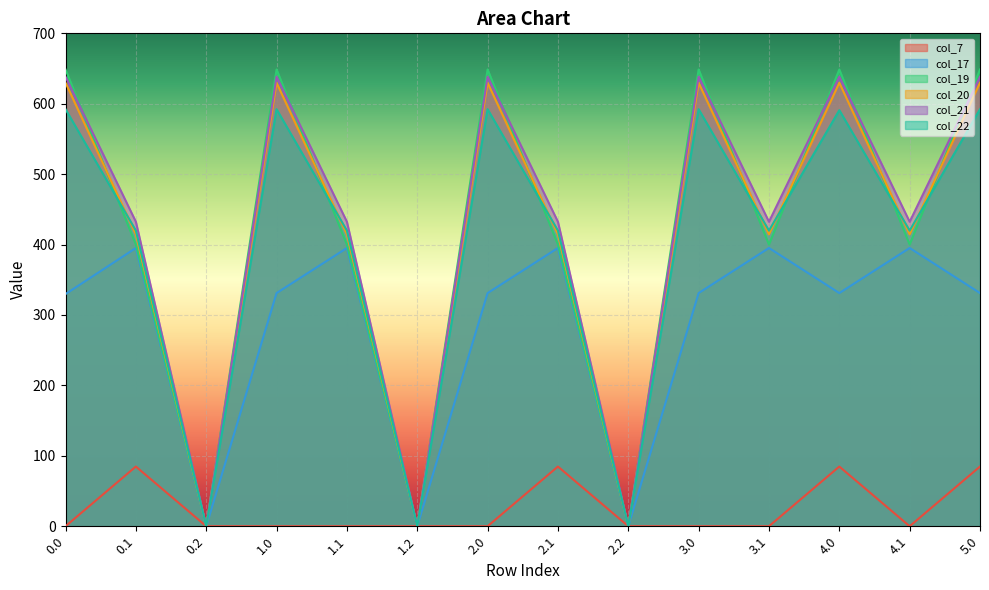

True or false: col_7 has more than 2 interior local peaks.

True